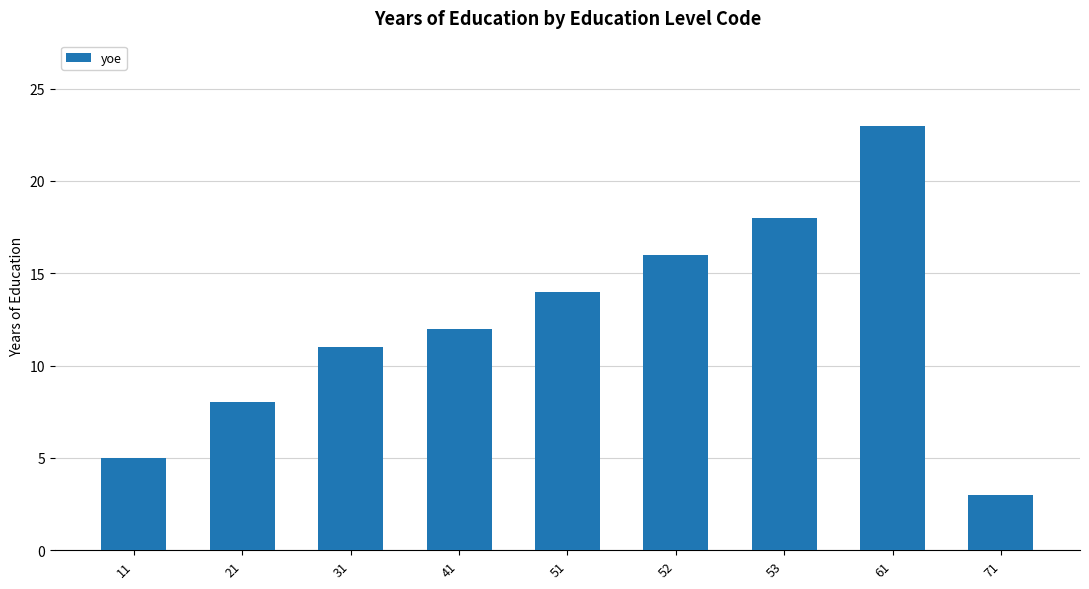

What is the sum of the values at 21 and 53?

26